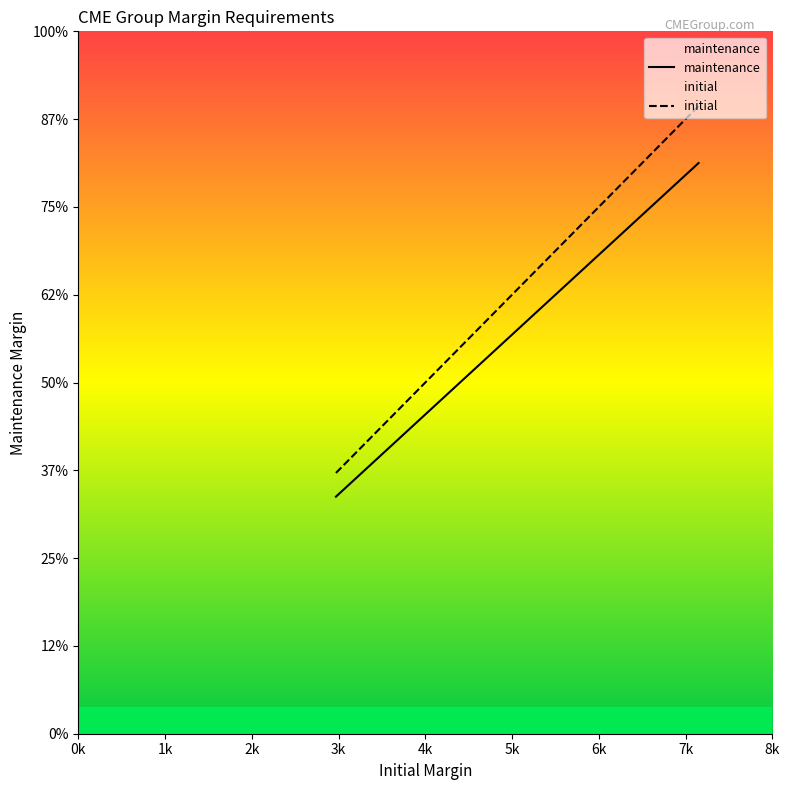

True or false: initial and maintenance intersect in this chart.

False